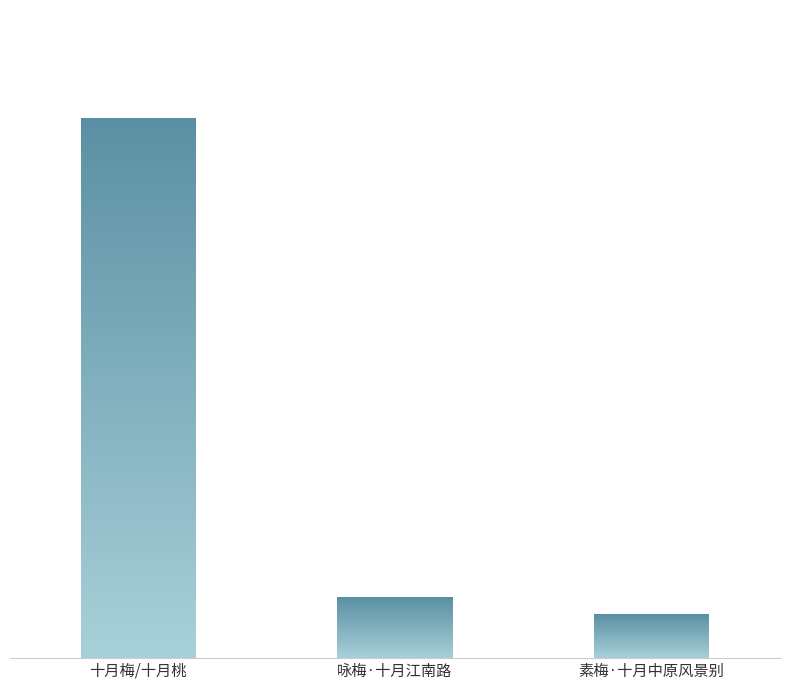

Where is the data nearest to the value 457259?

咏梅·十月江南路